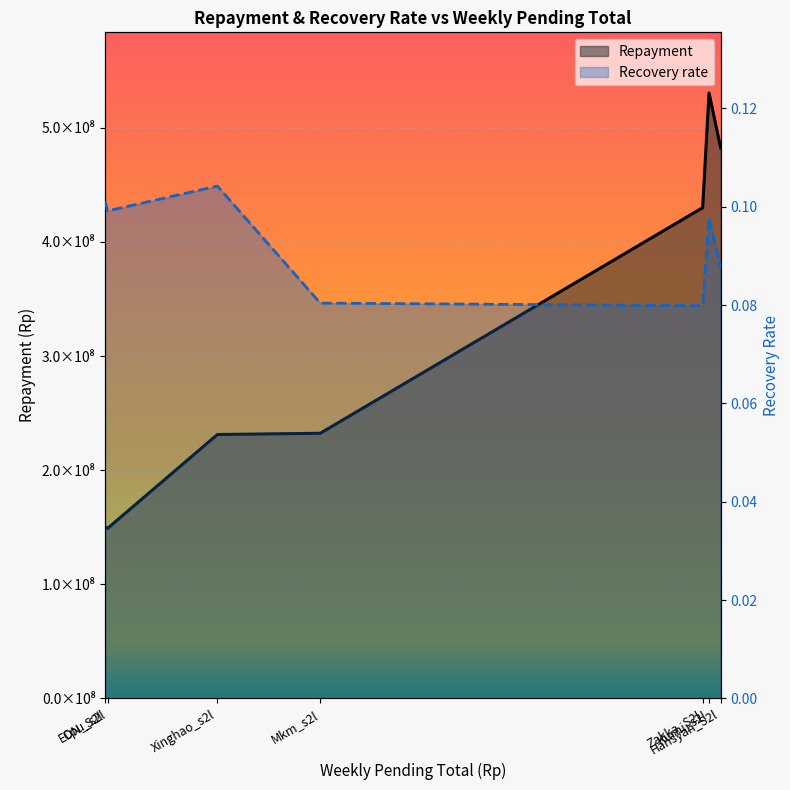

What is the difference between the maximum and minimum values?

381555398